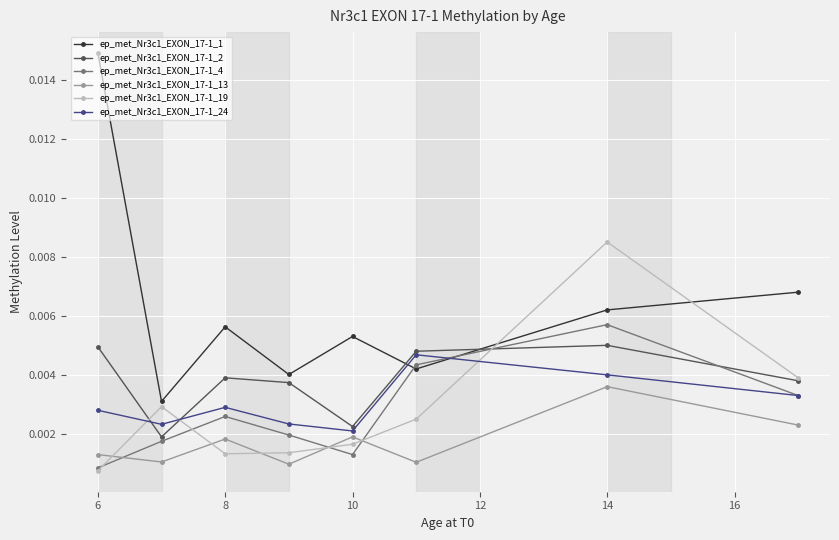

True or false: ep_met_Nr3c1_EXON_17-1_19 and ep_met_Nr3c1_EXON_17-1_4 intersect in this chart.

True